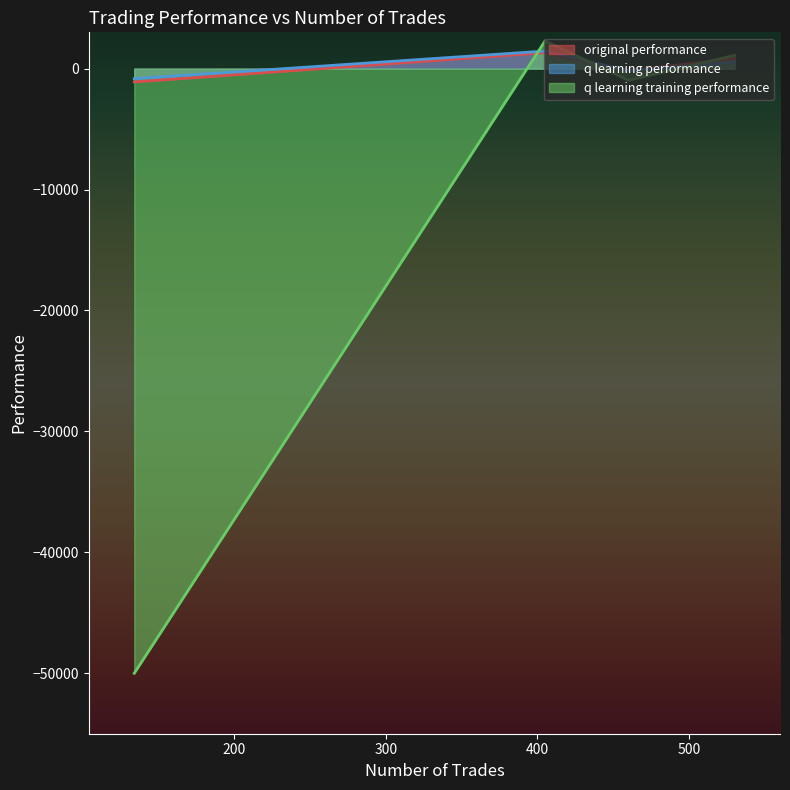

The q learning training performance series shows -73234.0 at 134. True or false?

False